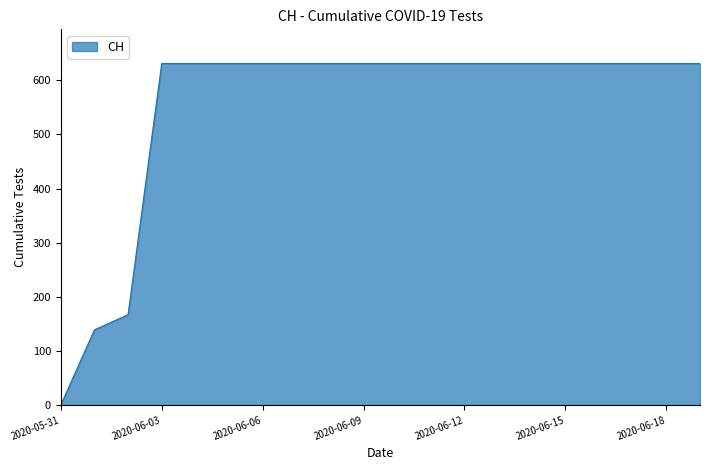

What is the difference between the maximum and minimum values?

631